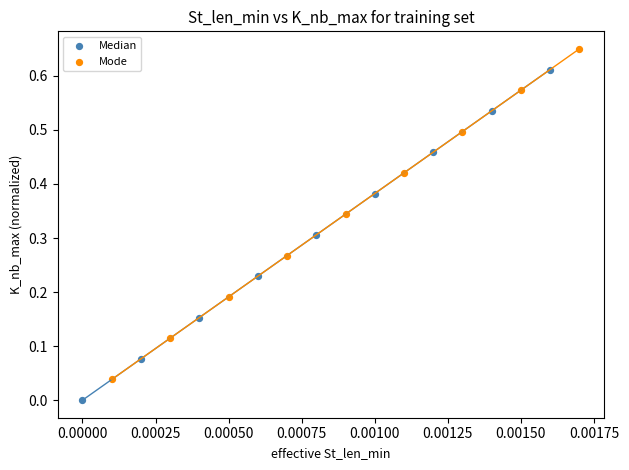

Which series reaches the minimum Y coordinate?

Median